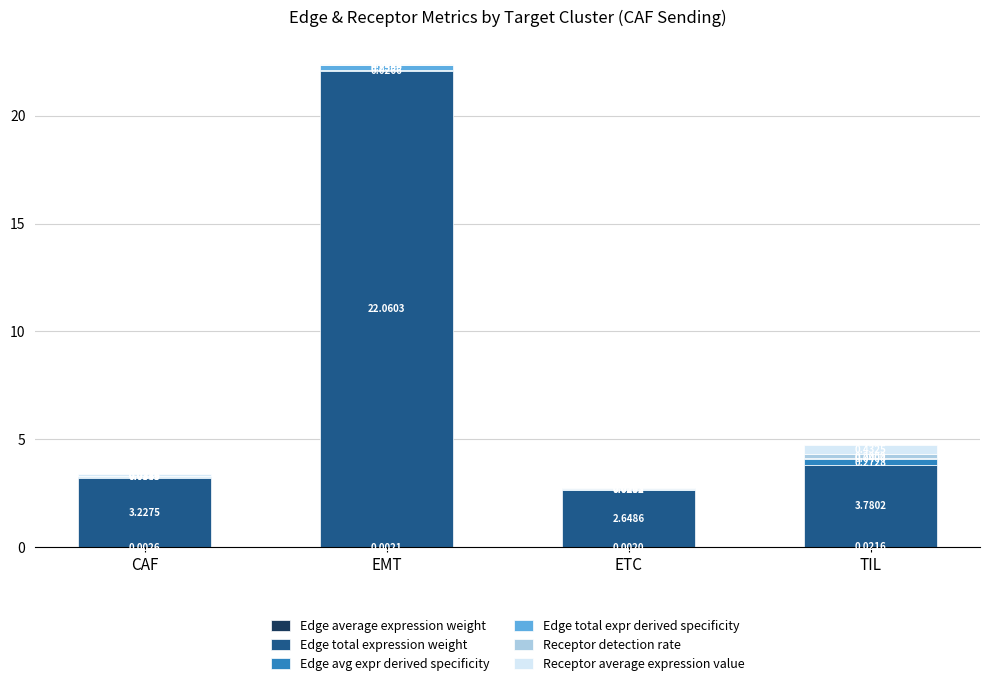

What is the total value across all series at EMT?

22.4